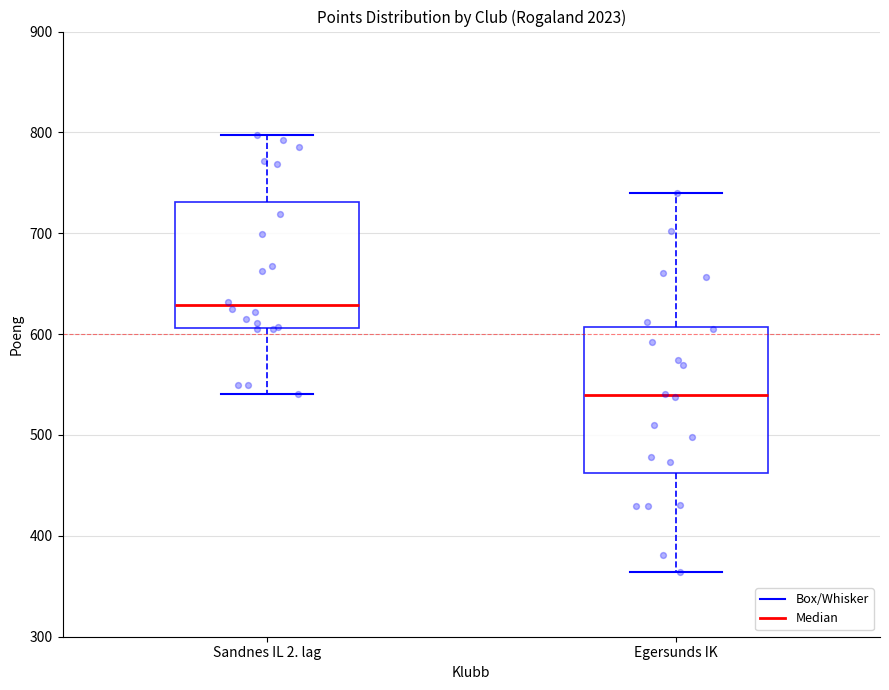

Which box is the tallest, from its lower edge to its upper edge?

Egersunds IK